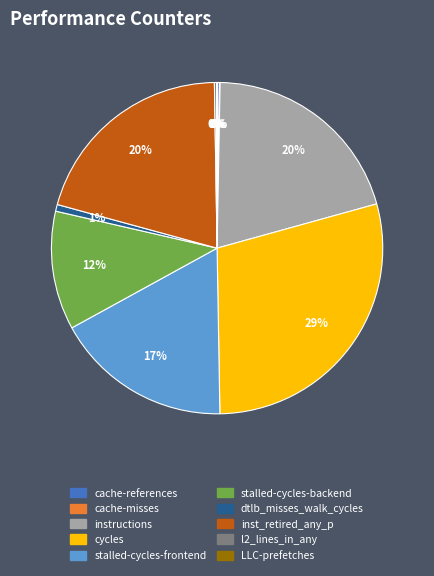

The inst_retired_any_p slice represents 20% of the pie. True or false?

True